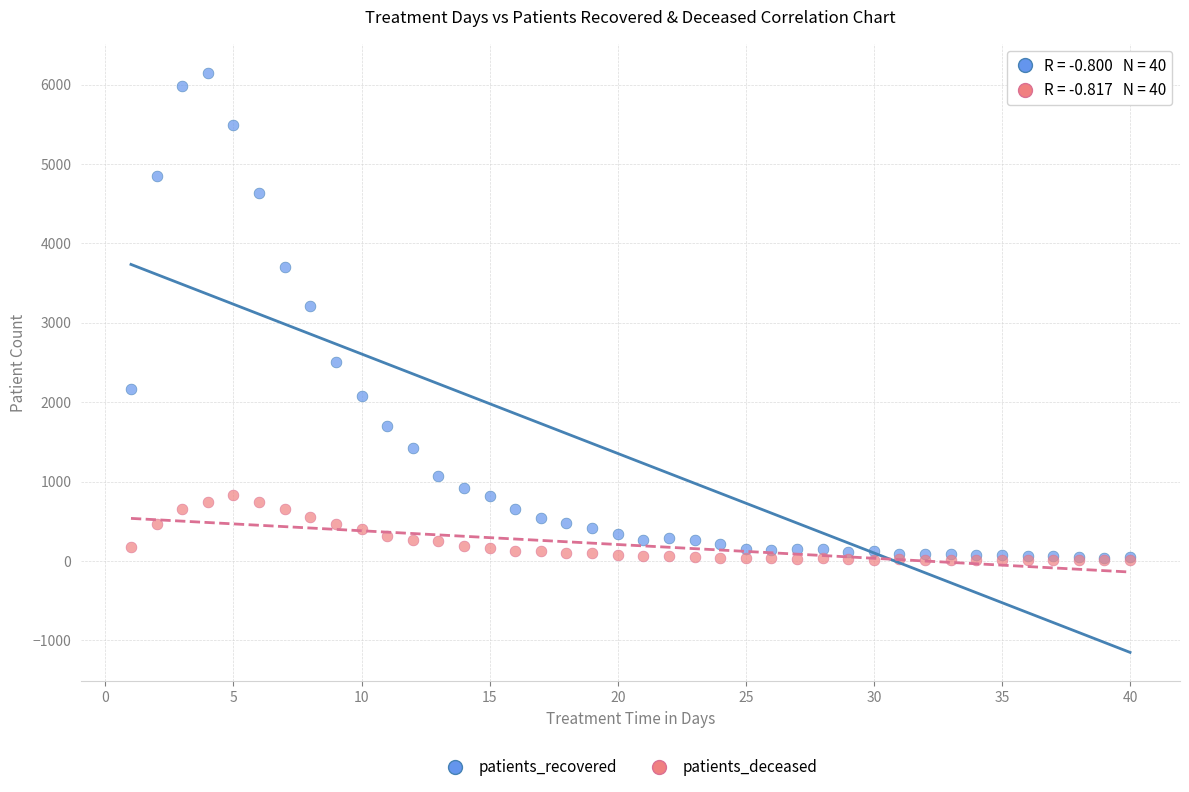

Across all series, what Y value is closest to 3079?

3212